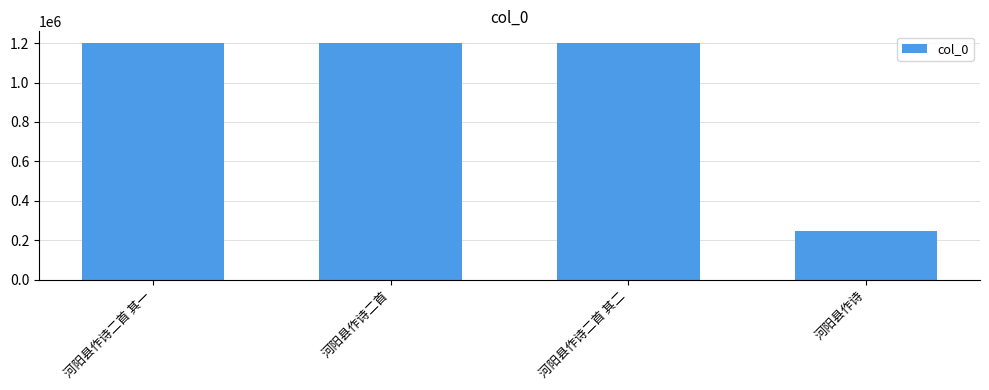

Between 河阳县作诗二首 其二 and 河阳县作诗, which is larger?

河阳县作诗二首 其二